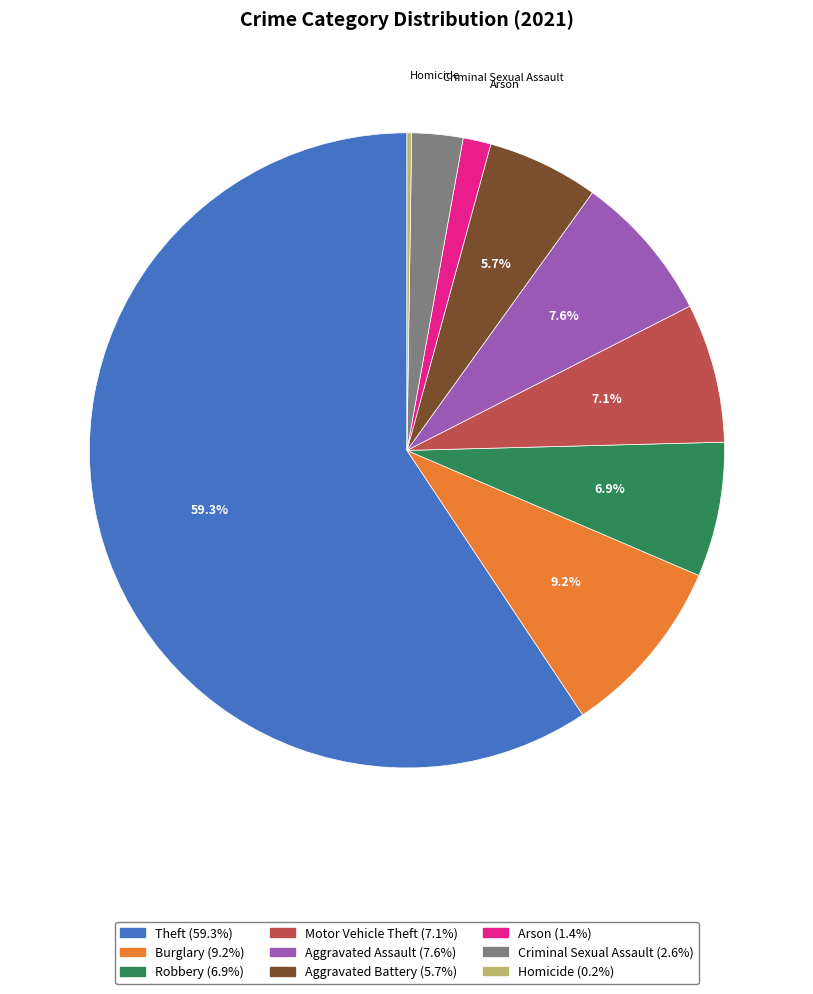

Which category accounts for the majority?

Theft